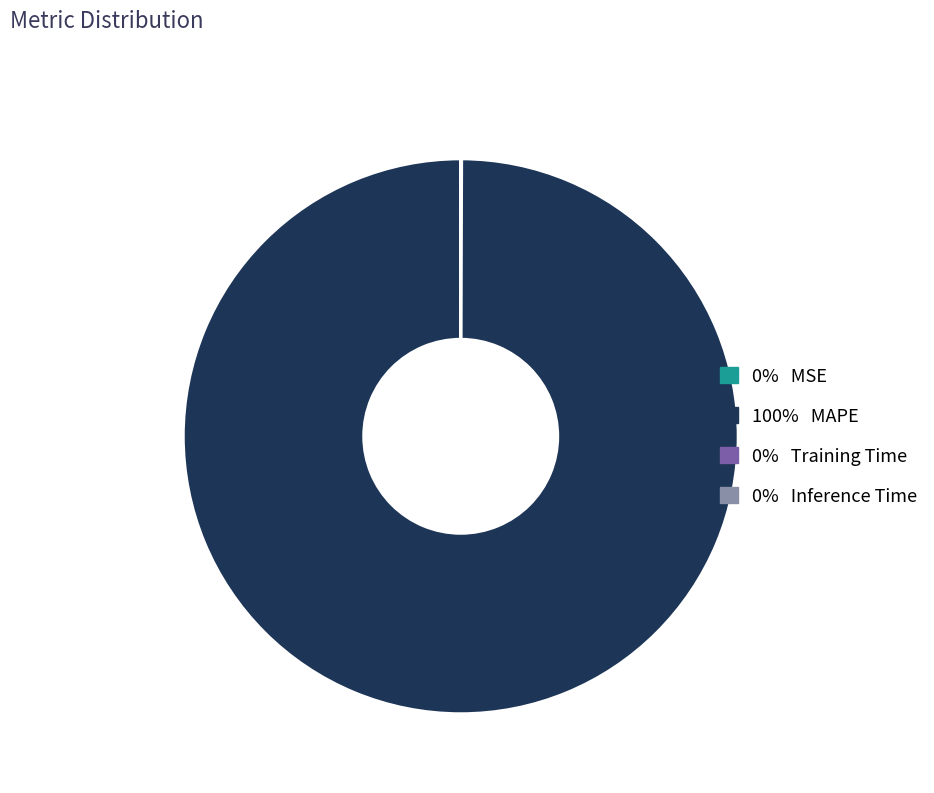

Is there any slice that represents more than half of the pie?

Yes